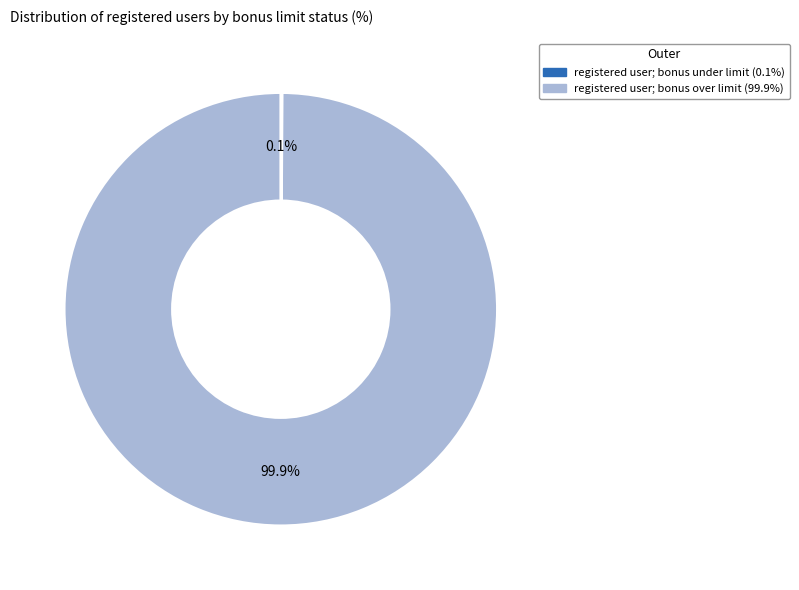

Which category has the biggest portion of the pie?

registered user; bonus over limit